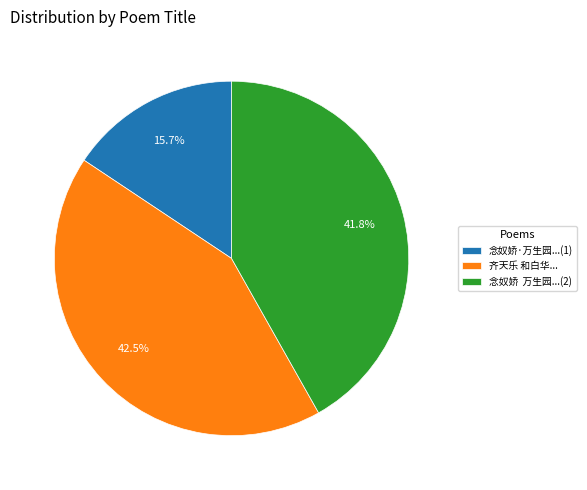

What percentage do 齐天乐 和白华... and 念奴娇 万生园...(2) together represent?

84.3%